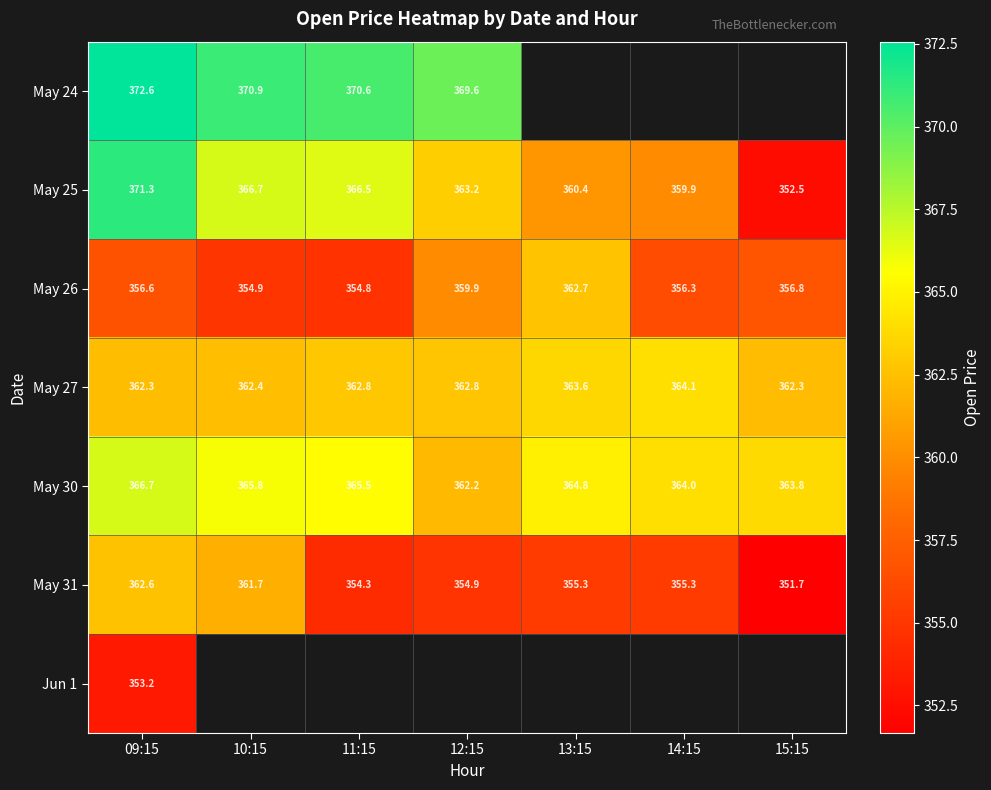

What is the total value across all series at 09:15?

2545.3